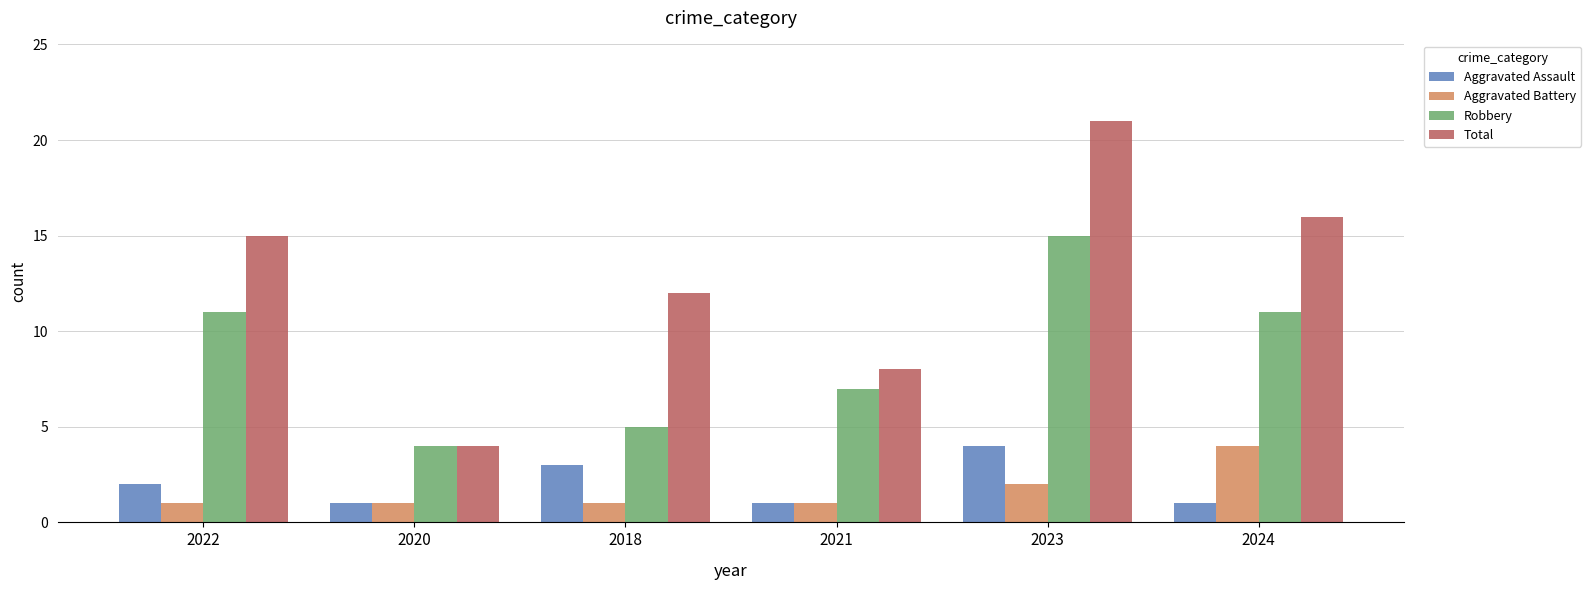

What is the average value of the Aggravated Battery series?

2